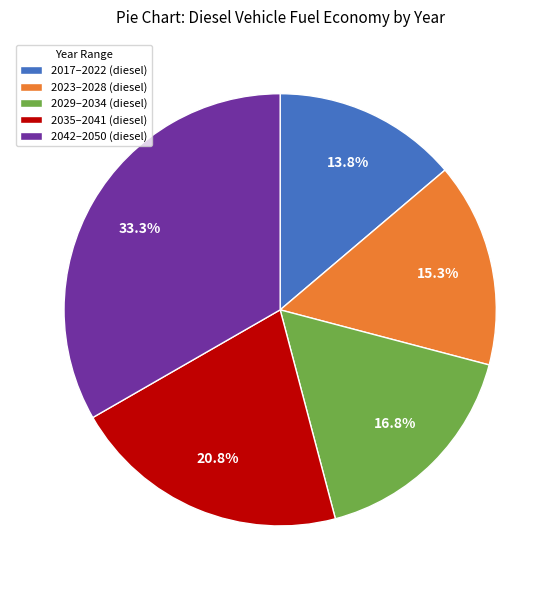

Is there a majority slice in this chart?

No